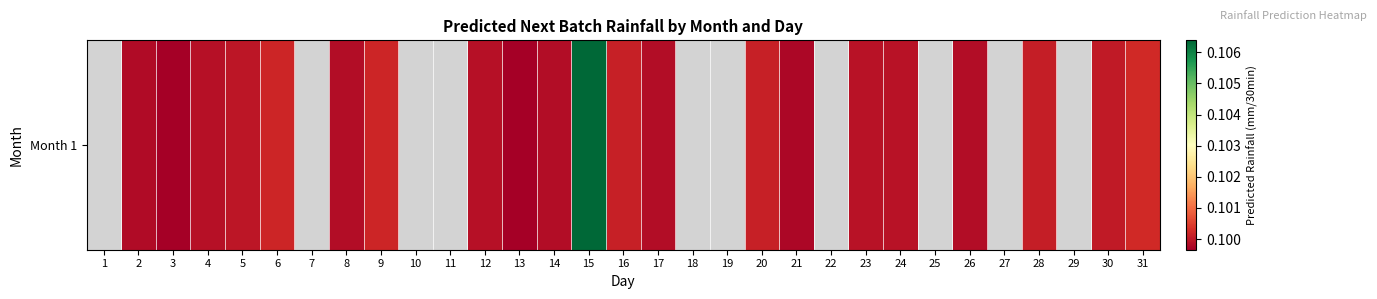

Count the number of categories in the chart.

31